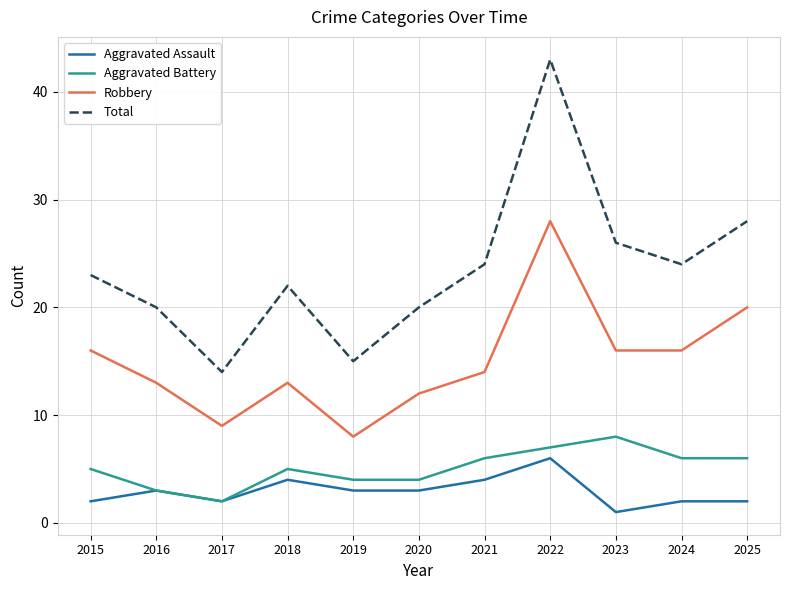

Rank the series by their maximum value, from highest to lowest.

Total, Robbery, Aggravated Battery, Aggravated Assault